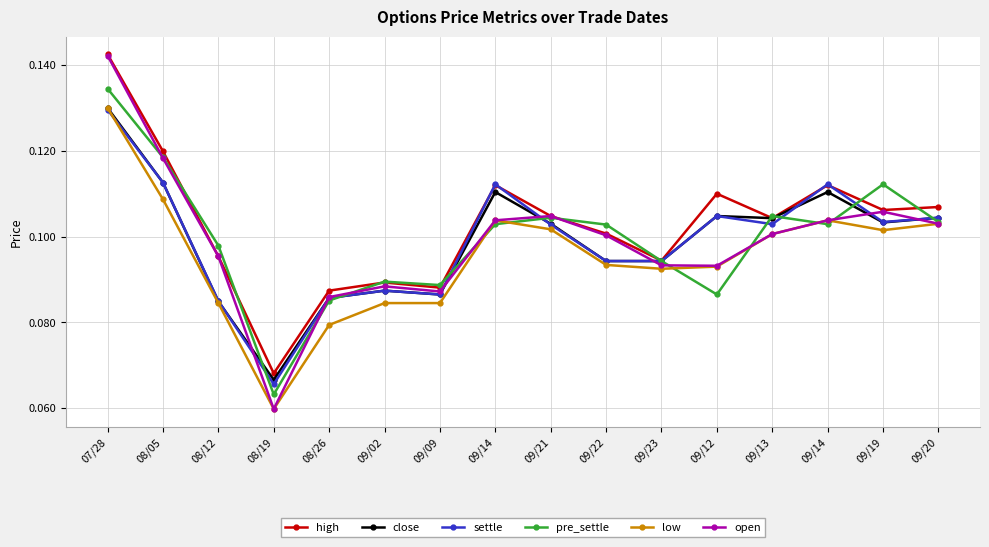

How many close values are between 0 and 1?

16